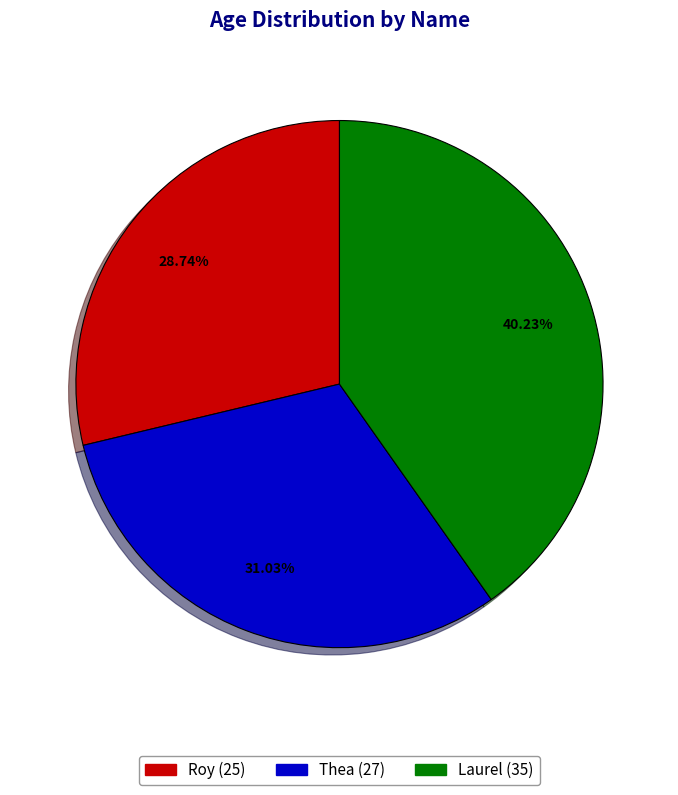

Count the number of slices in the pie.

3